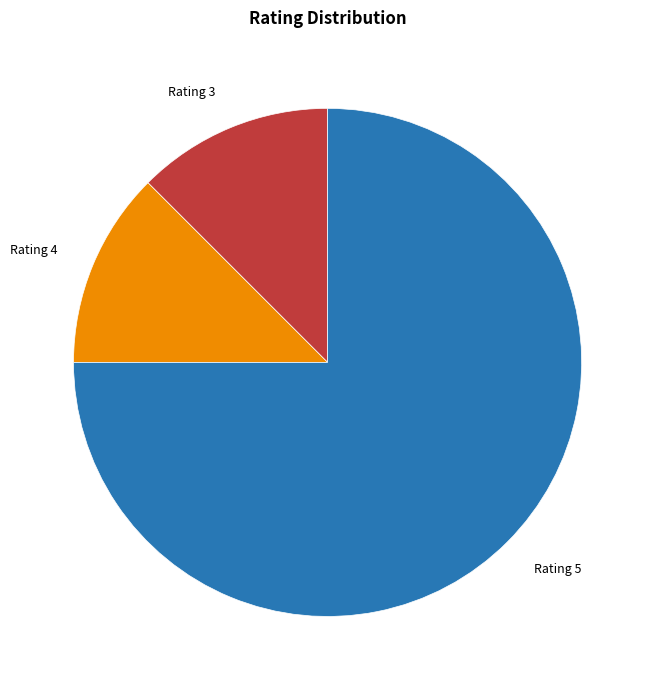

What is the largest slice in the pie chart?

Rating 5